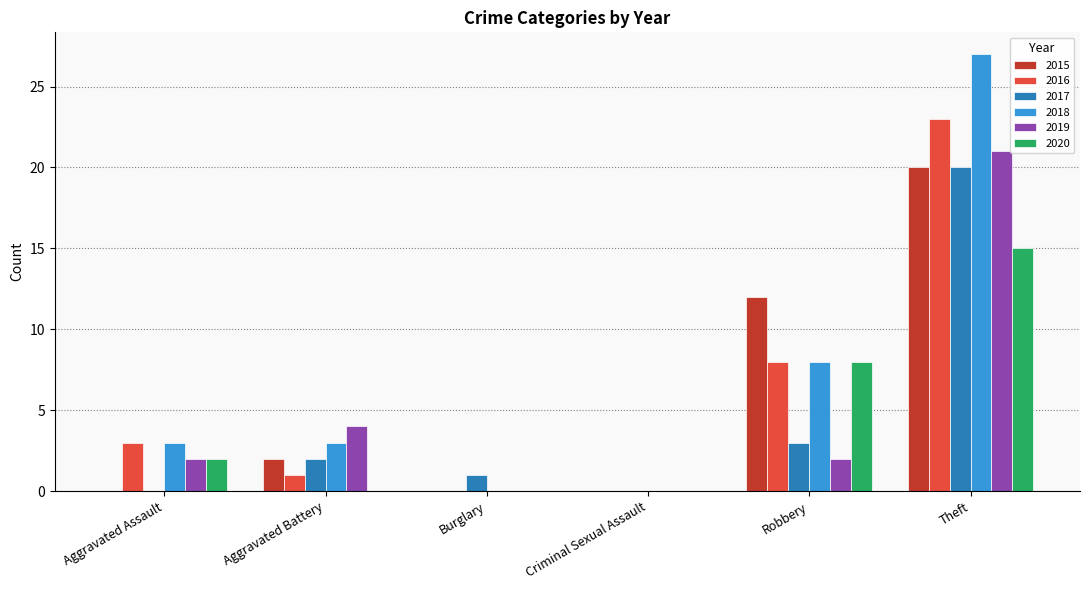

What is the sum of all 2020 values?

25